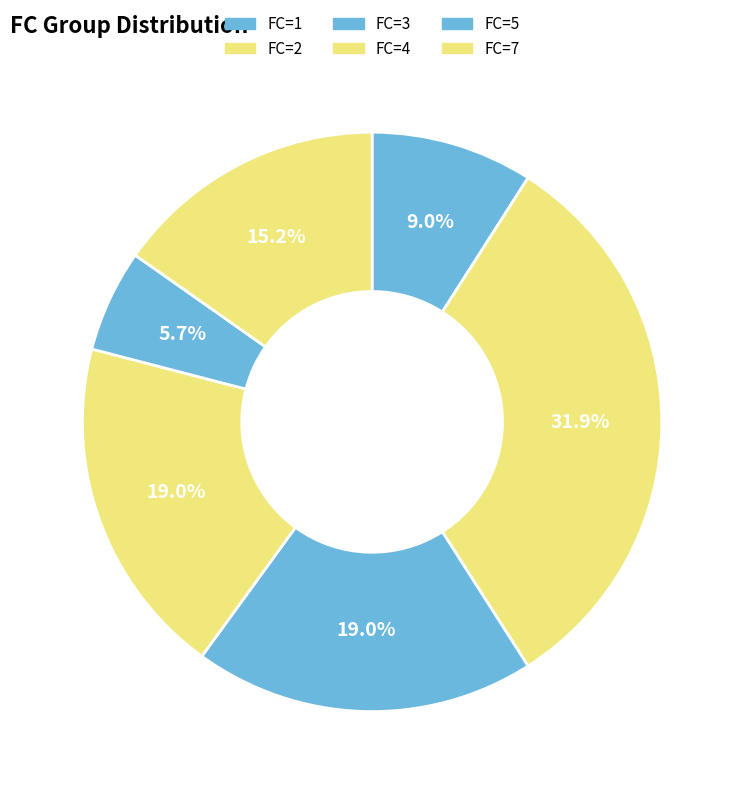

Count the number of slices in the pie.

6